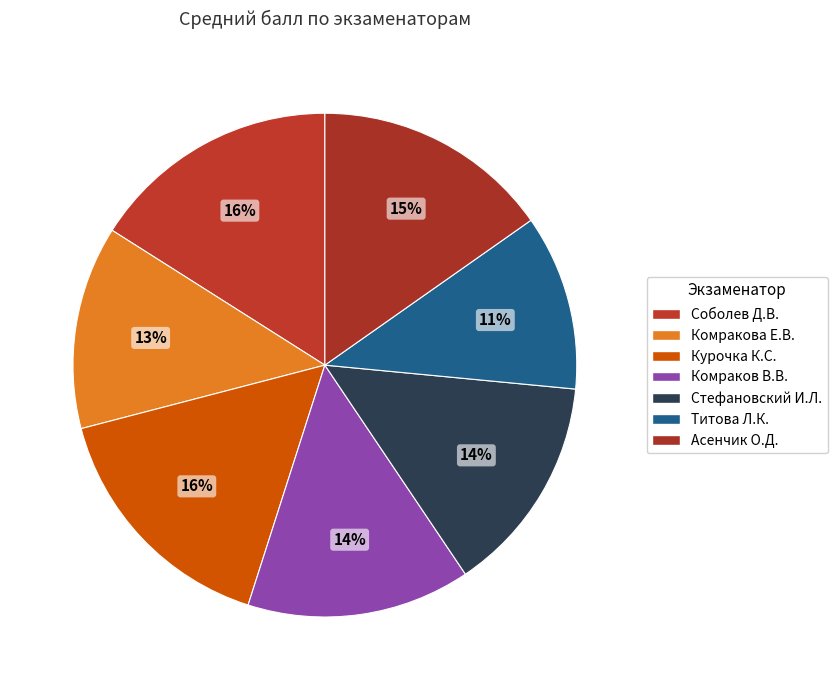

True or false: Соболев Д.В. accounts for 16% of the total.

True